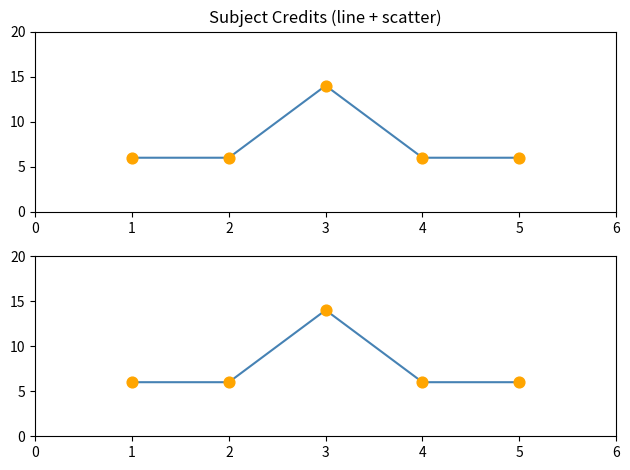

Which series reaches the minimum Y coordinate?

Credit of Sub.